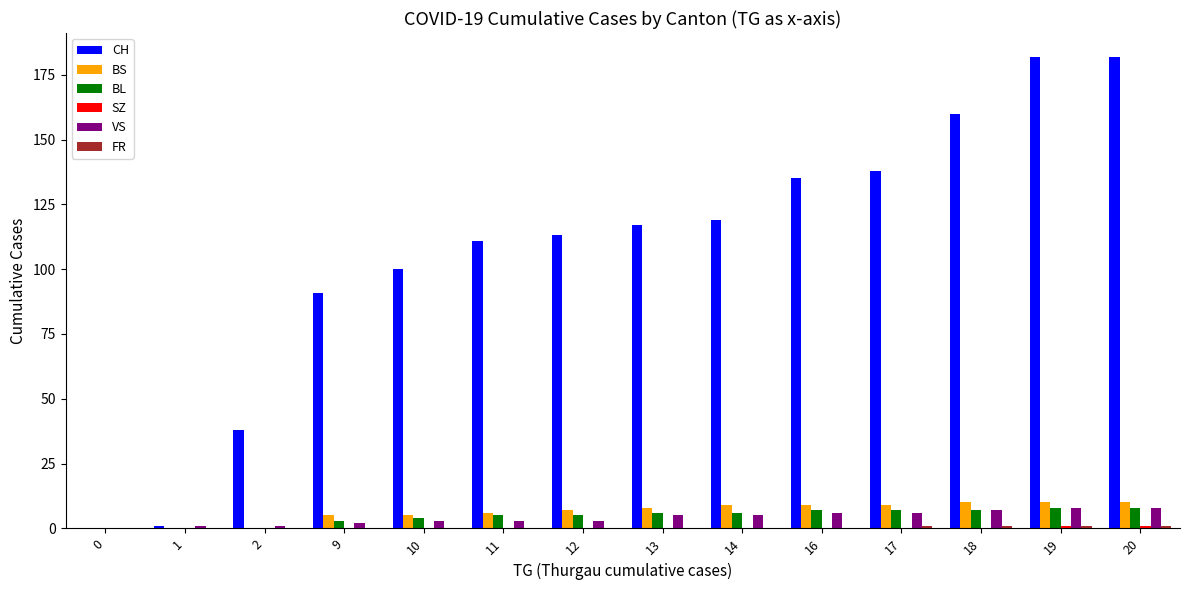

Is the value of VS at 19 greater than the value of CH at 1?

Yes